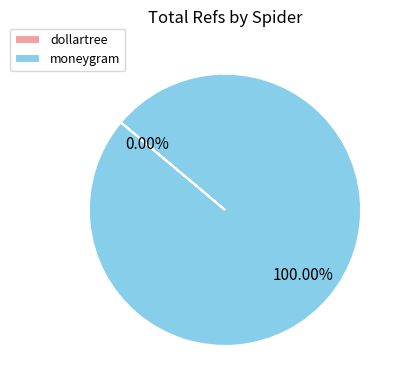

What is the largest slice in the pie chart?

moneygram